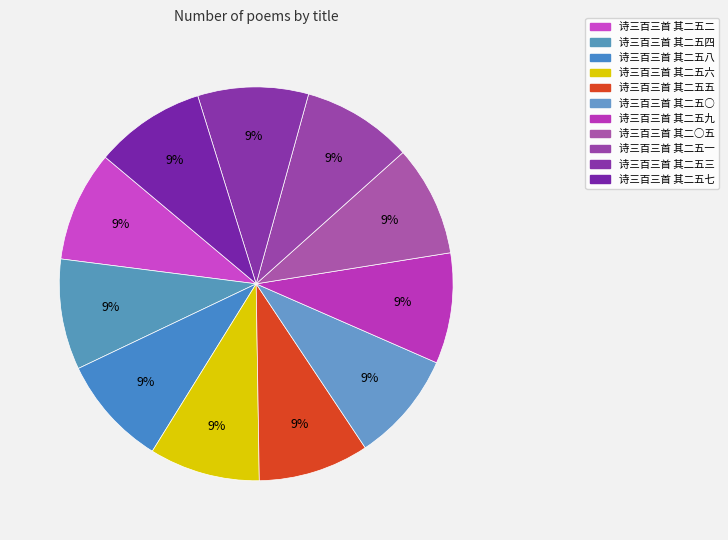

Between 诗三百三首 其二五六 and 诗三百三首 其二五一, which is larger?

诗三百三首 其二五六